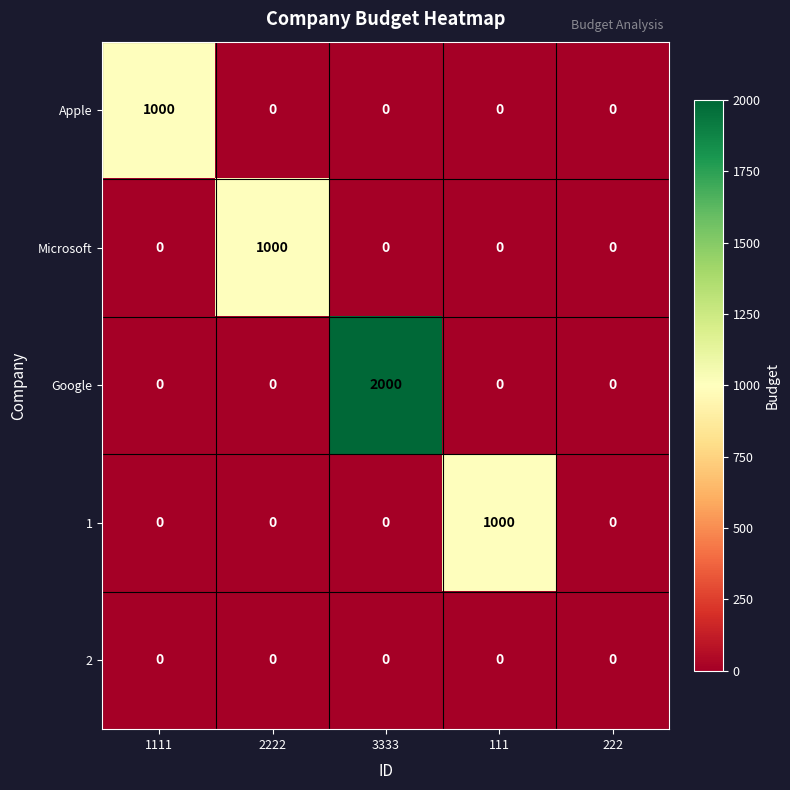

At which label does 1 reach its peak?

111